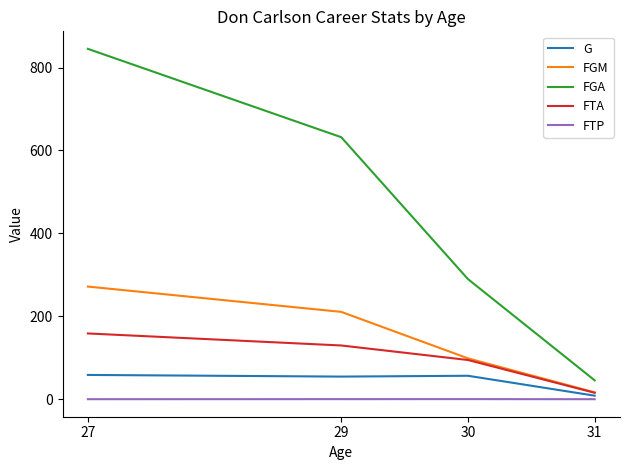

What is the sum of all FGM values?

599.0